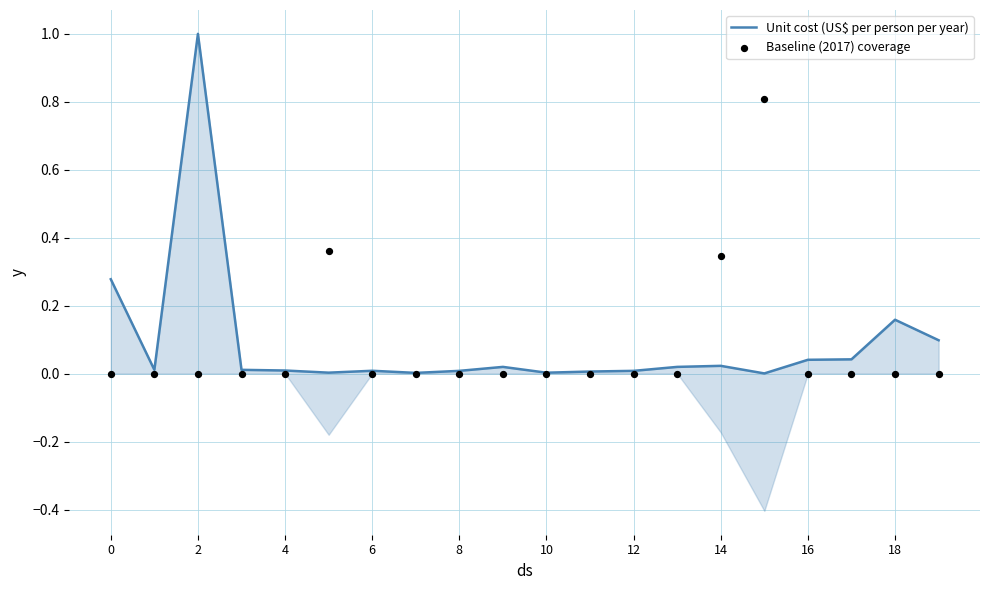

Which series reaches the maximum Y coordinate?

Unit cost (US$ per person per year)